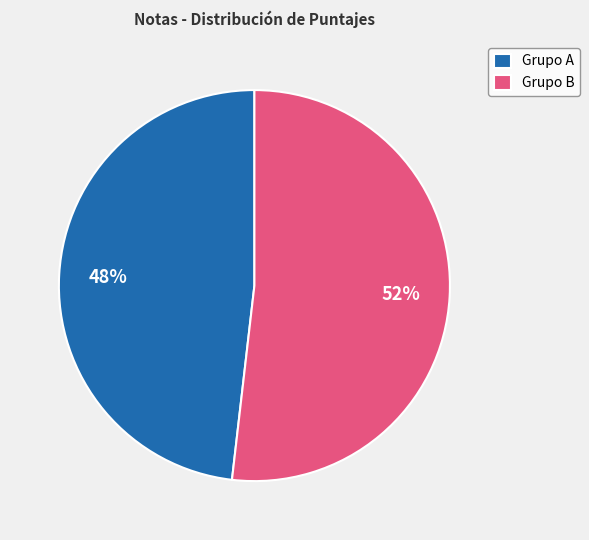

Which slice is the smallest?

Grupo A